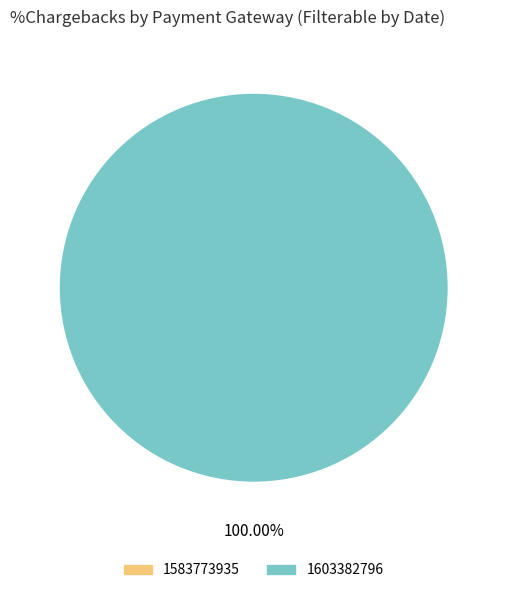

To the nearest percent, what is the difference between the 1603382796 and 1583773935 slice percentages?

100%